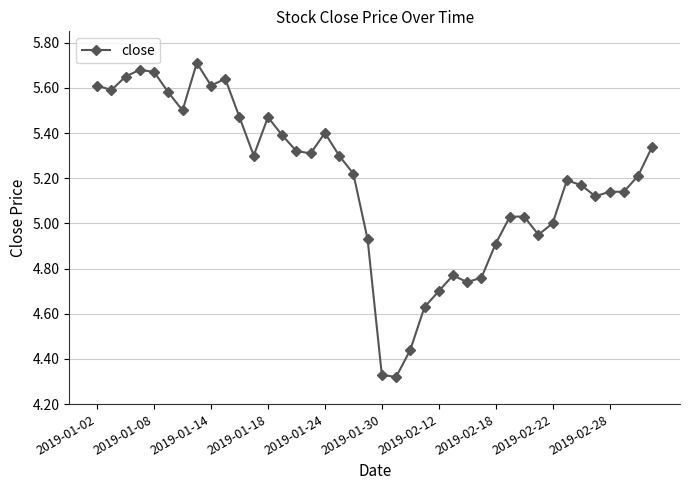

What is the difference between the maximum and minimum values?

1.4